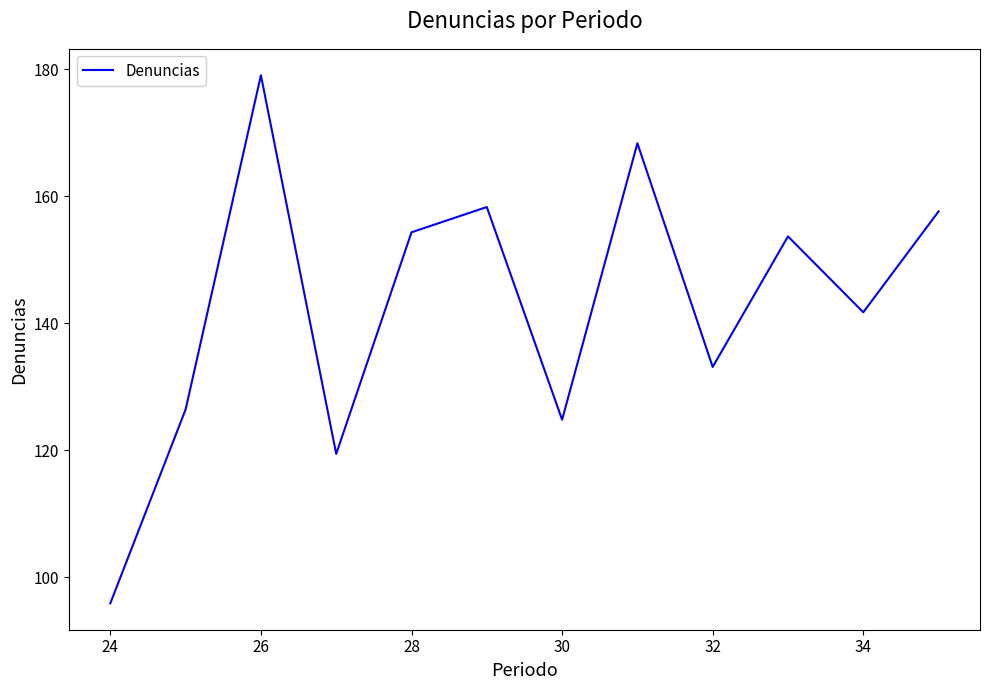

What is the minimum value shown in the chart?

95.9